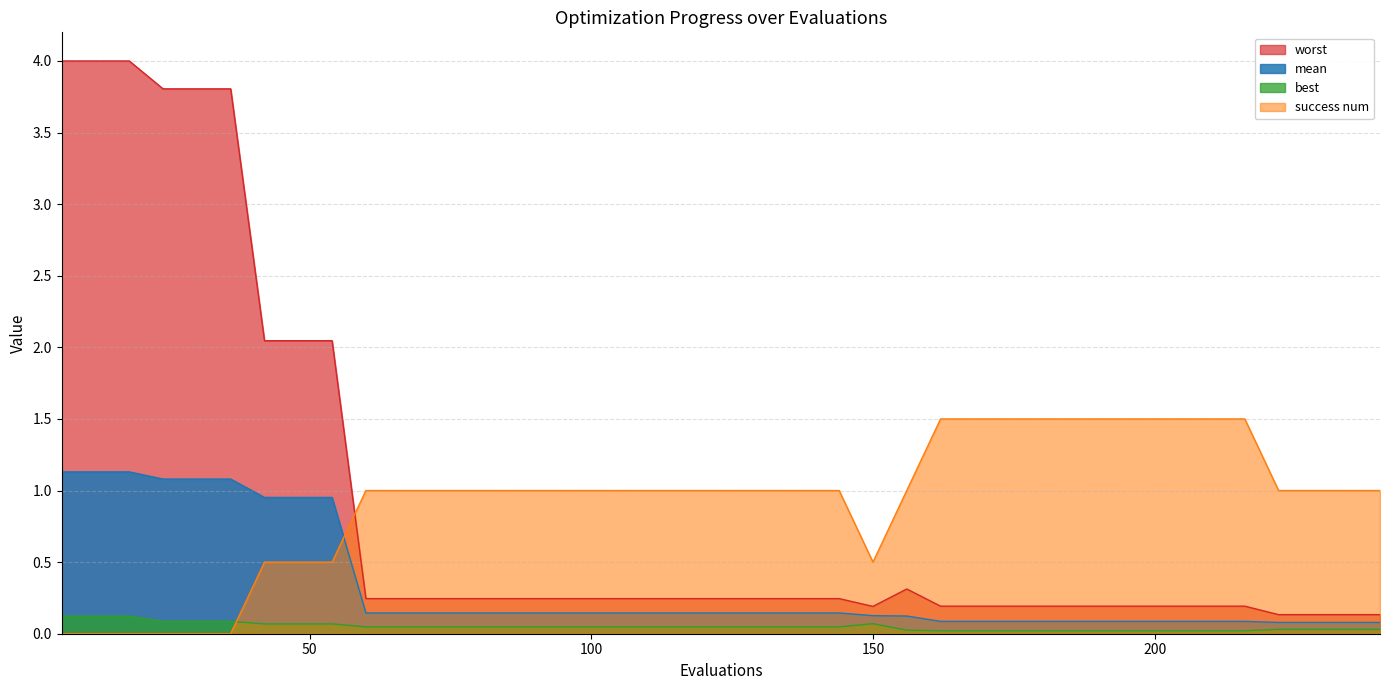

Reading left to right, transcribe all the data shown in this chart.

mean: 6=1.1	12=1.1	18=1.1	24=1.1	30=1.1	36=1.1	42=1.0	48=1.0	54=1.0	60=0.1	66=0.1	72=0.1	78=0.1	84=0.1	90=0.1	96=0.1	102=0.1	108=0.1	114=0.1	120=0.1	126=0.1	132=0.1	138=0.1	144=0.1	150=0.1	156=0.1	162=0.1	168=0.1	174=0.1	180=0.1	186=0.1	192=0.1	198=0.1	204=0.1	210=0.1	216=0.1	222=0.1	228=0.1	234=0.1	240=0.1
best: 6=0.1	12=0.1	18=0.1	24=0.1	30=0.1	36=0.1	42=0.1	48=0.1	54=0.1	60=0.0	66=0.0	72=0.0	78=0.0	84=0.0	90=0.0	96=0.0	102=0.0	108=0.0	114=0.0	120=0.0	126=0.0	132=0.0	138=0.0	144=0.0	150=0.1	156=0.0	162=0.0	168=0.0	174=0.0	180=0.0	186=0.0	192=0.0	198=0.0	204=0.0	210=0.0	216=0.0	222=0.0	228=0.0	234=0.0	240=0.0
worst: 6=4.0	12=4.0	18=4.0	24=3.8	30=3.8	36=3.8	42=2.0	48=2.0	54=2.0	60=0.2	66=0.2	72=0.2	78=0.2	84=0.2	90=0.2	96=0.2	102=0.2	108=0.2	114=0.2	120=0.2	126=0.2	132=0.2	138=0.2	144=0.2	150=0.2	156=0.3	162=0.2	168=0.2	174=0.2	180=0.2	186=0.2	192=0.2	198=0.2	204=0.2	210=0.2	216=0.2	222=0.1	228=0.1	234=0.1	240=0.1
success num: 6=0.0	12=0.0	18=0.0	24=0.0	30=0.0	36=0.0	42=0.5	48=0.5	54=0.5	60=1.0	66=1.0	72=1.0	78=1.0	84=1.0	90=1.0	96=1.0	102=1.0	108=1.0	114=1.0	120=1.0	126=1.0	132=1.0	138=1.0	144=1.0	150=0.5	156=1.0	162=1.5	168=1.5	174=1.5	180=1.5	186=1.5	192=1.5	198=1.5	204=1.5	210=1.5	216=1.5	222=1.0	228=1.0	234=1.0	240=1.0